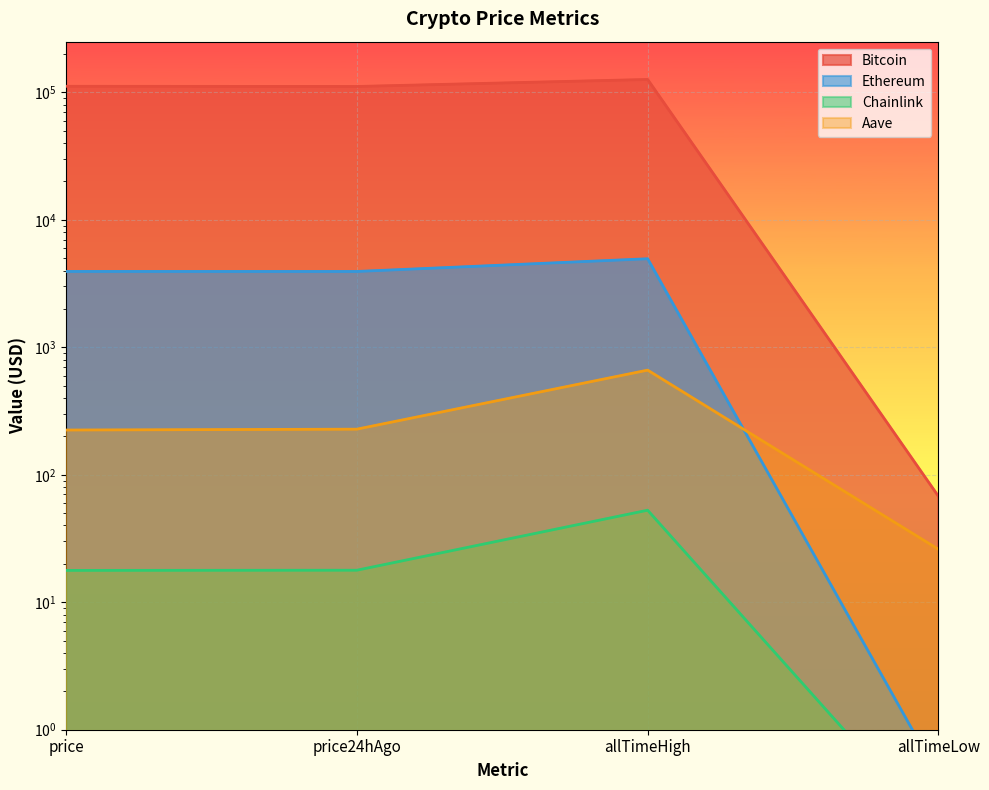

List the labels in order of Aave value, smallest first.

allTimeLow, price, price24hAgo, allTimeHigh